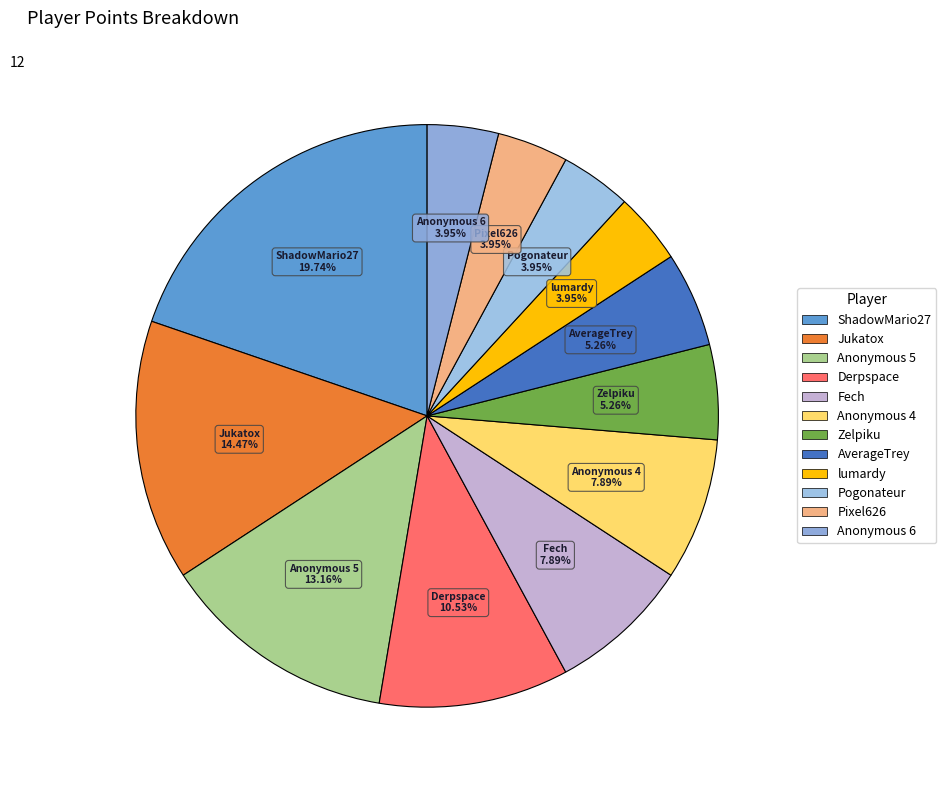

How many segments does this pie chart have?

12